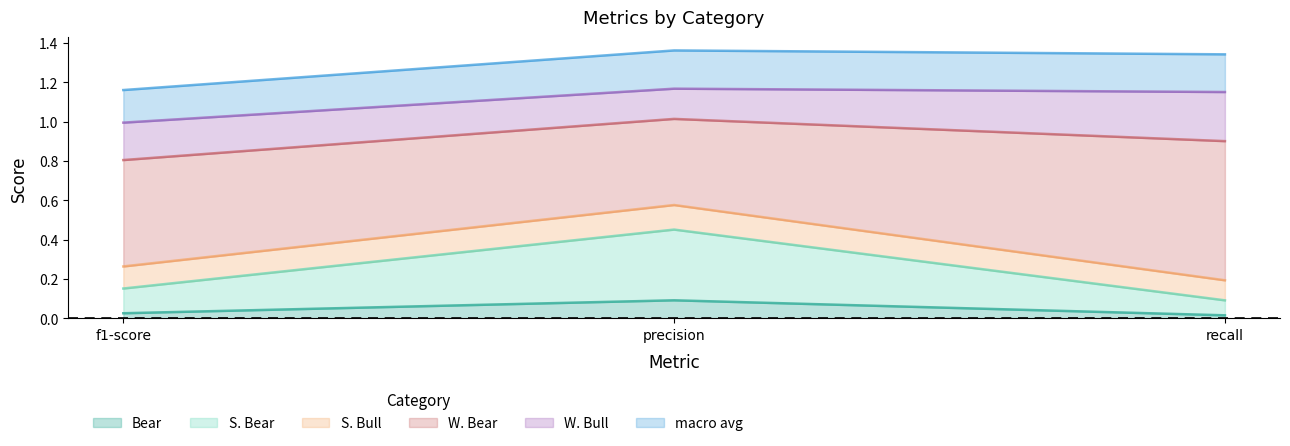

What is the label of the 2nd point from the right?

precision